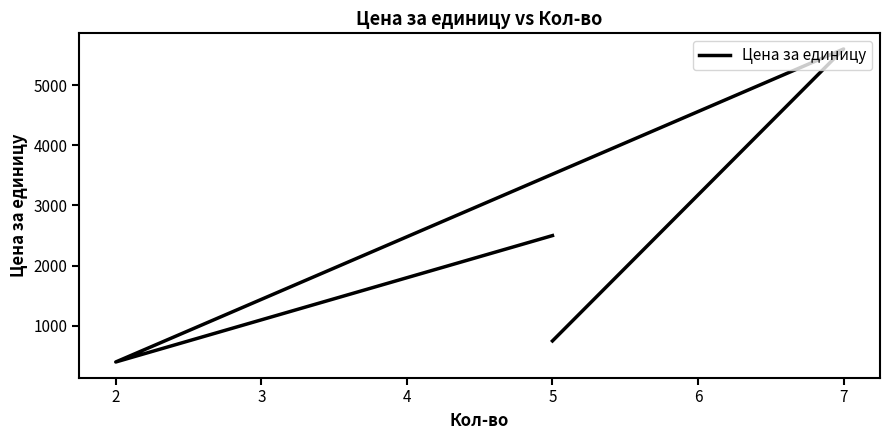

What is the value of the 2nd point from the left?

400